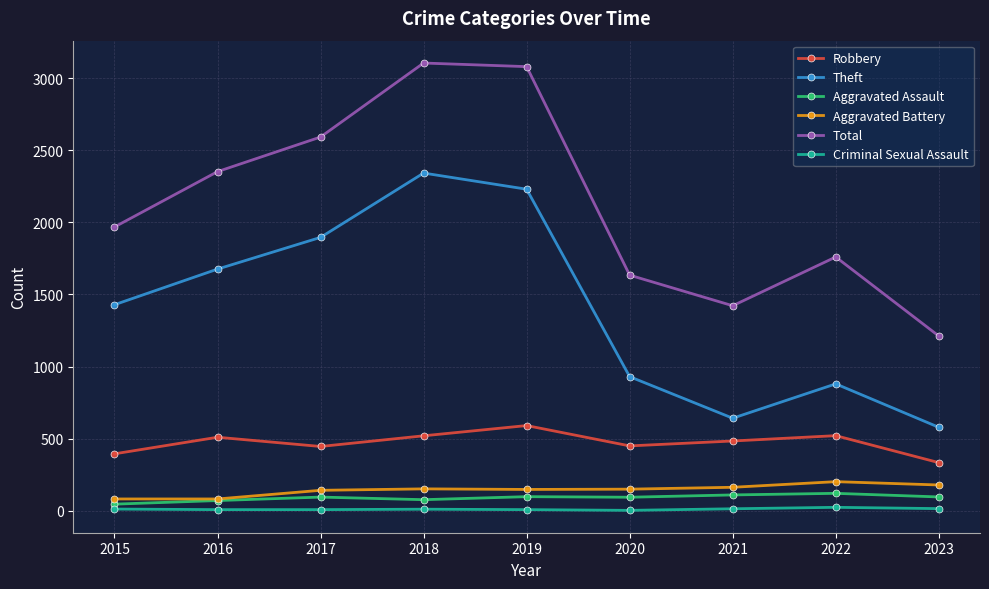

What is the difference between the highest and lowest values at 2016?

2344